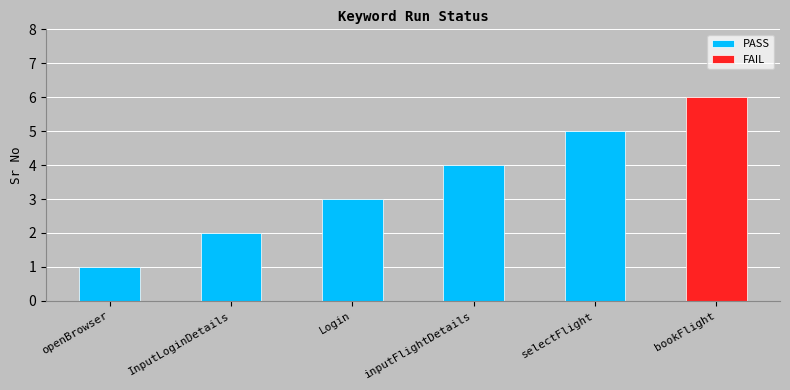

What is the ratio of the value at bookFlight to the value at openBrowser?

6.0